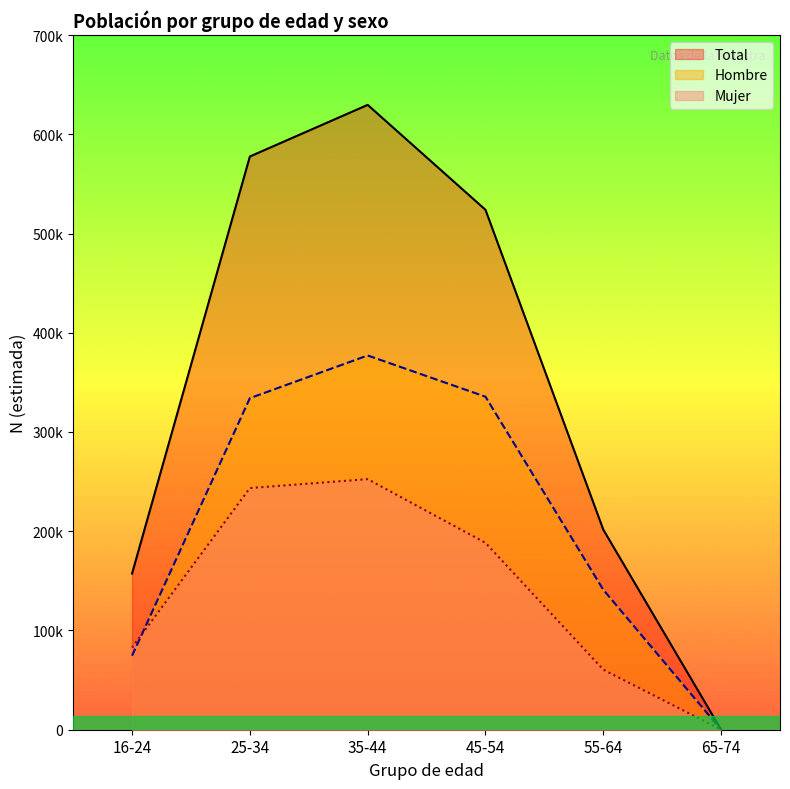

How many data points in Hombre N (estimada) are above 334092?

2